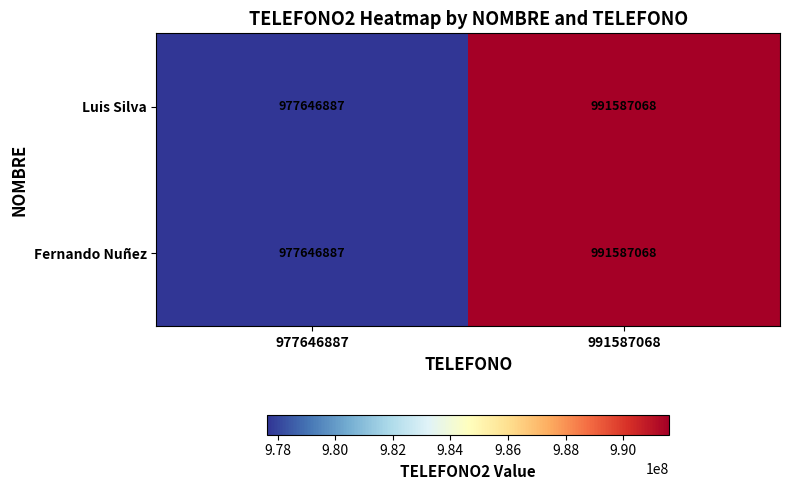

What is the difference between the Luis Silva values at 991587068 and 977646887?

13940181